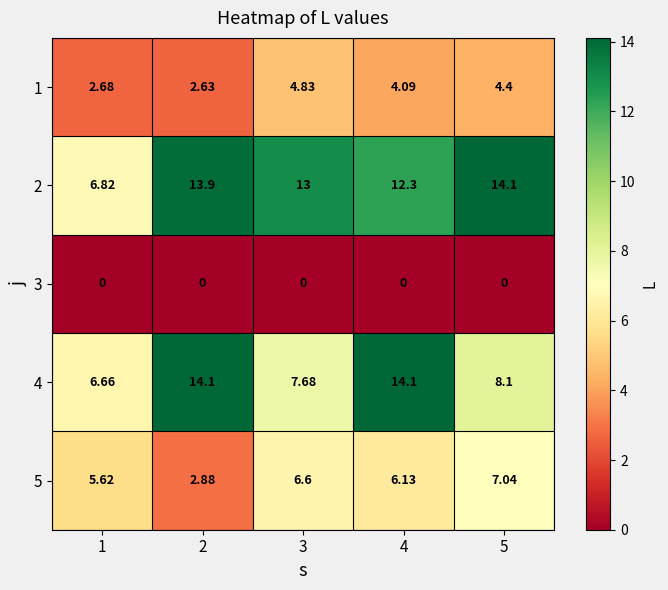

At how many categories does at least one series exceed 10?

4